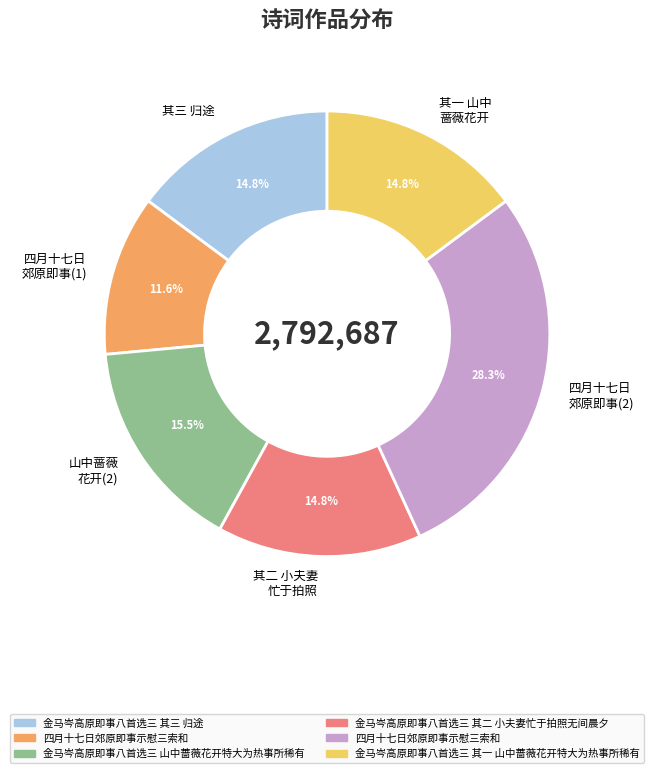

Is there a majority slice in this chart?

No